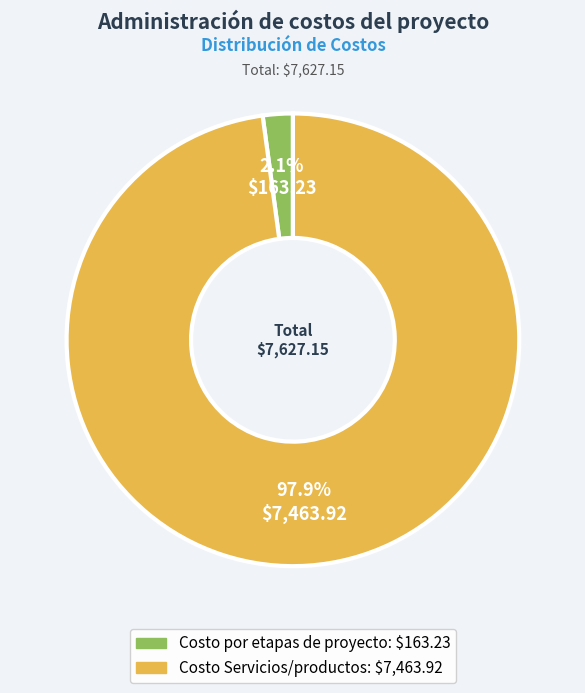

Is there a majority slice in this chart?

Yes